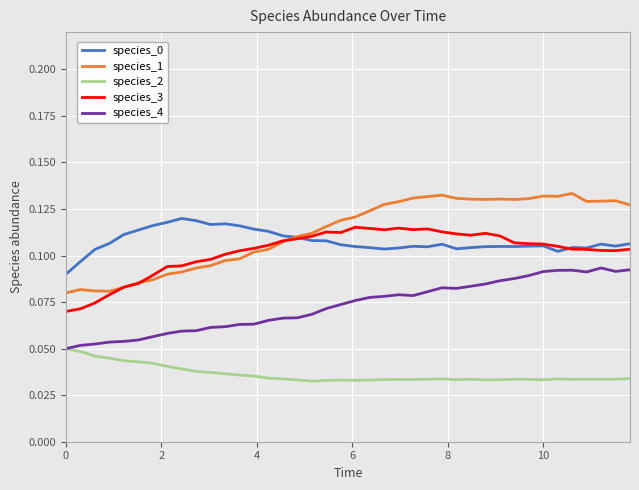

True or false: species_0 and species_2 cross at least once.

False